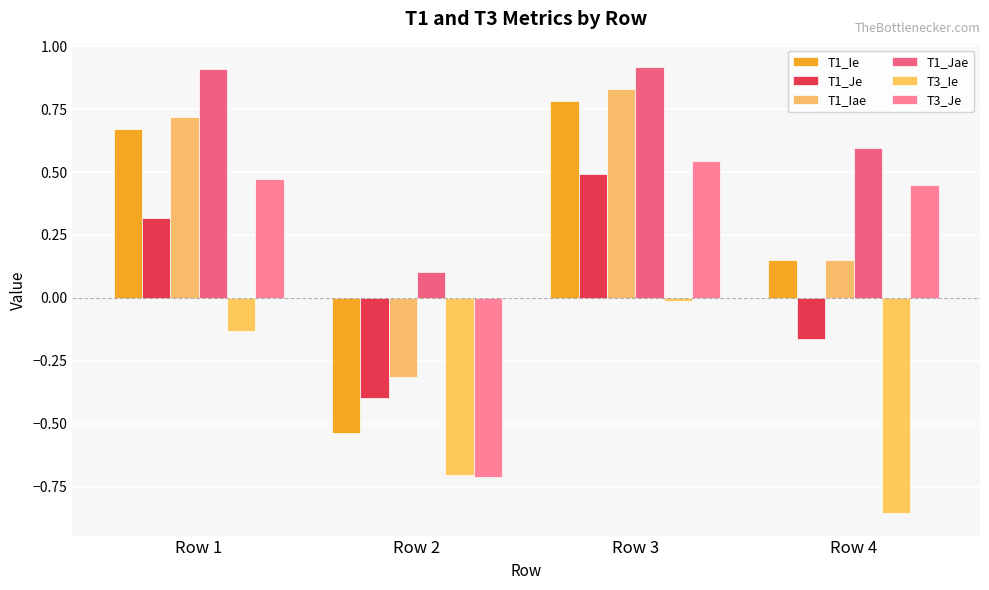

How many values in T1_Iae are above zero?

3